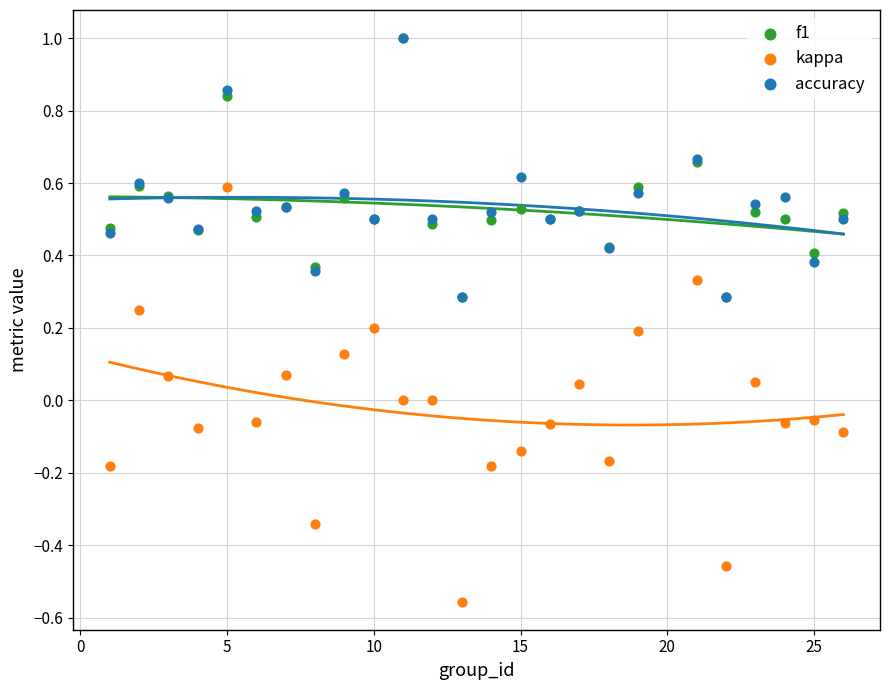

Which series has the largest Y range (max minus min)?

kappa